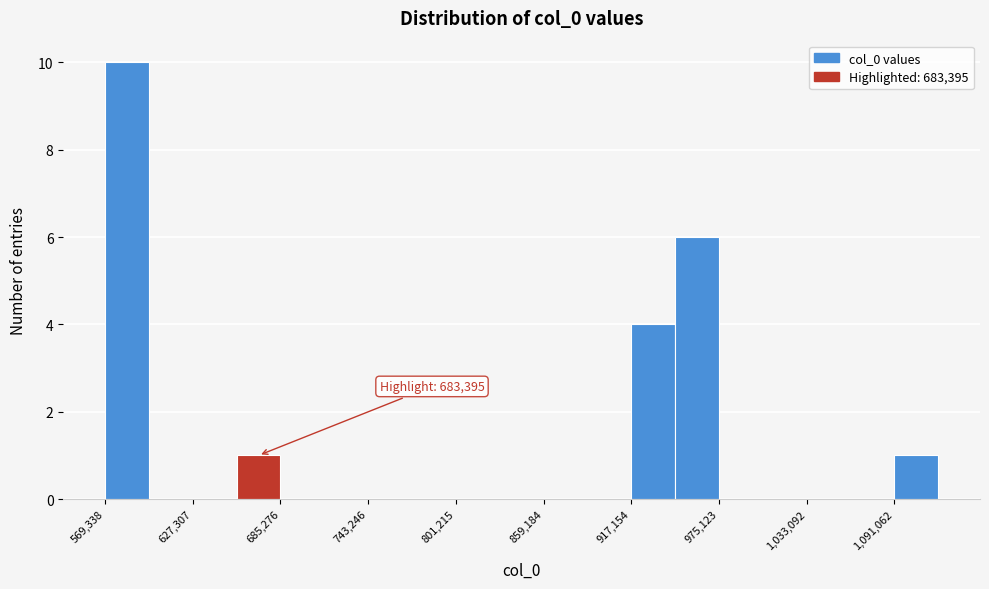

Around what value on the x-axis is the tallest bar? Give the approximate position of its centre, as read against the axis.

580000